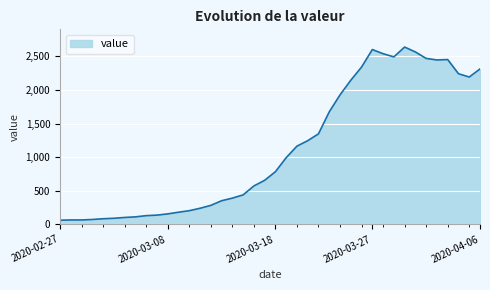

What is the minimum value shown in the chart?

61